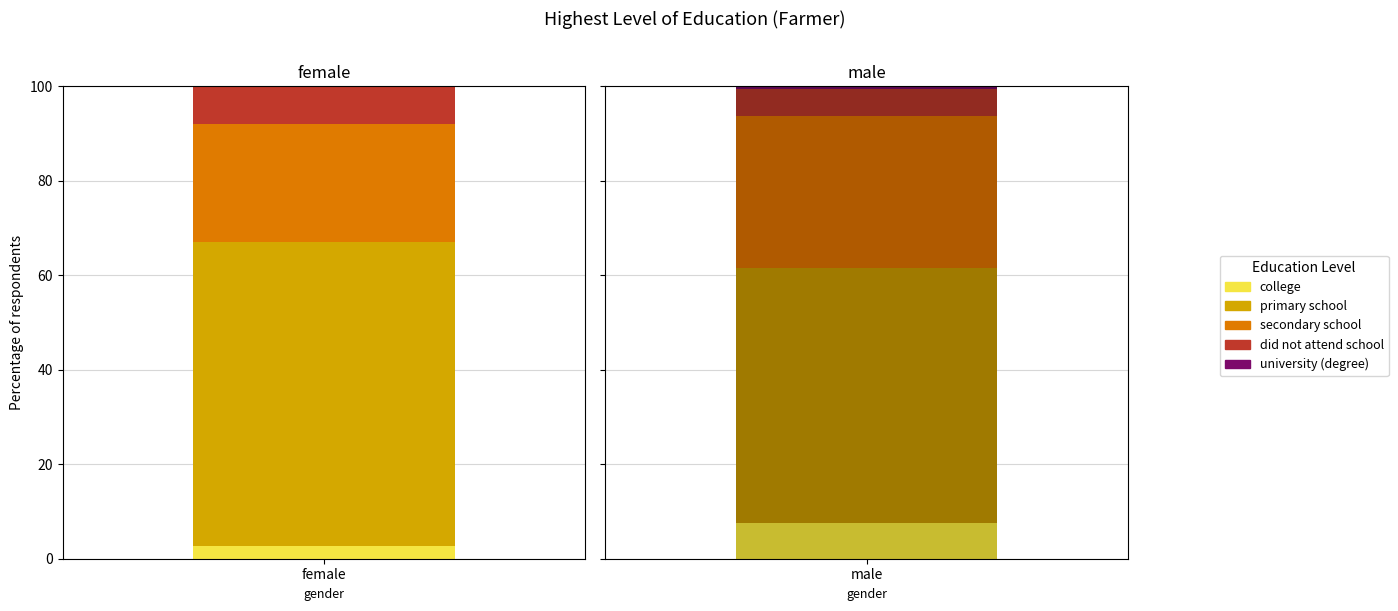

Which category has the lowest value in the female series?

university (degree)